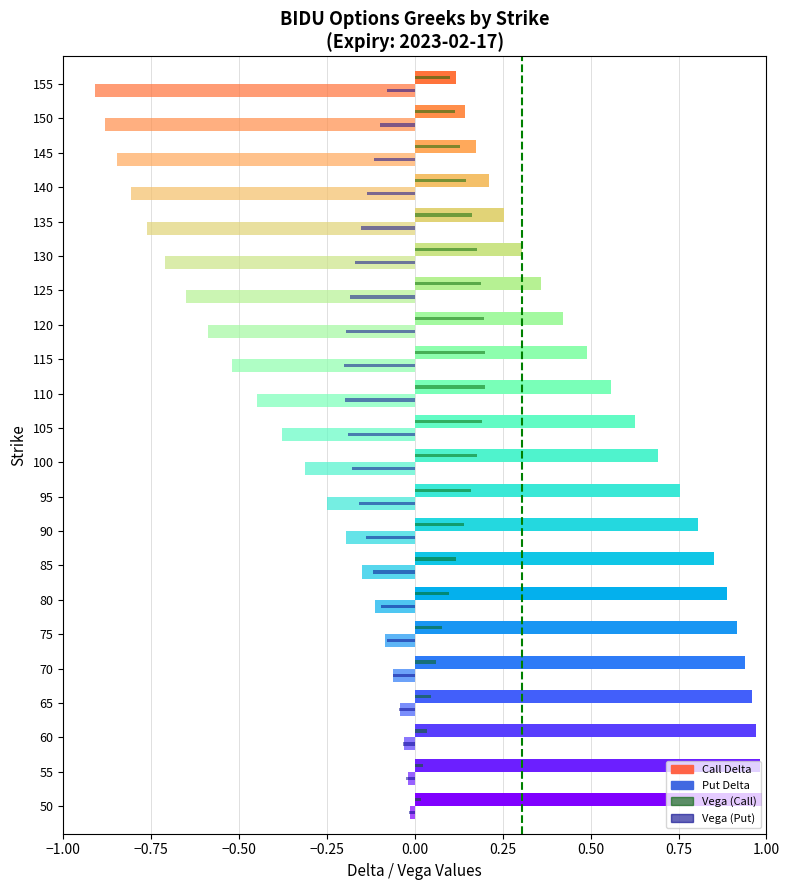

At which label does delta_C reach its minimum?

155